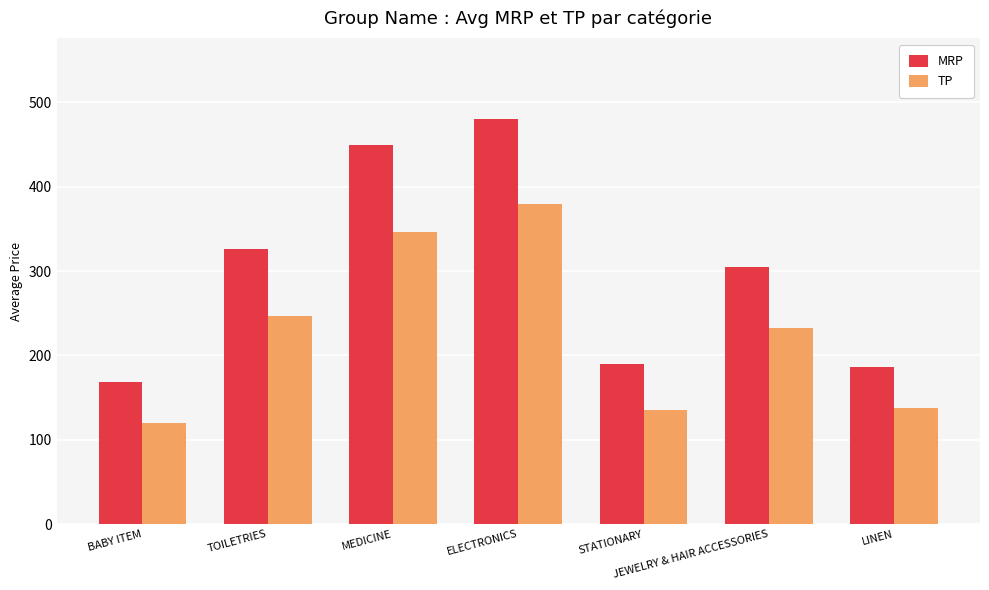

Which series has the largest total across all categories?

MRP